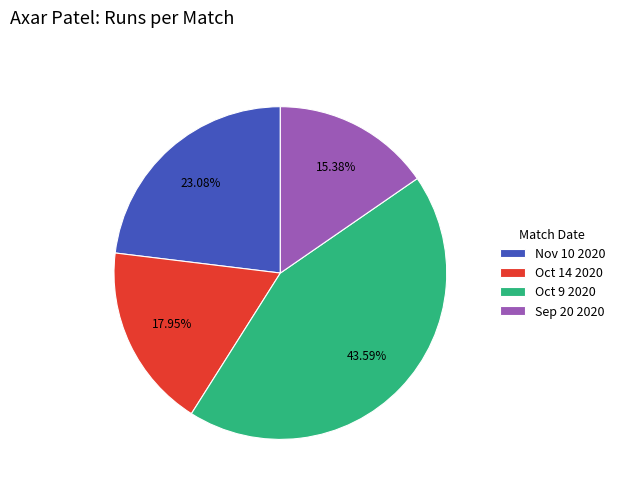

Is the sum of Oct 14 2020 and Oct 9 2020 greater than half?

Yes